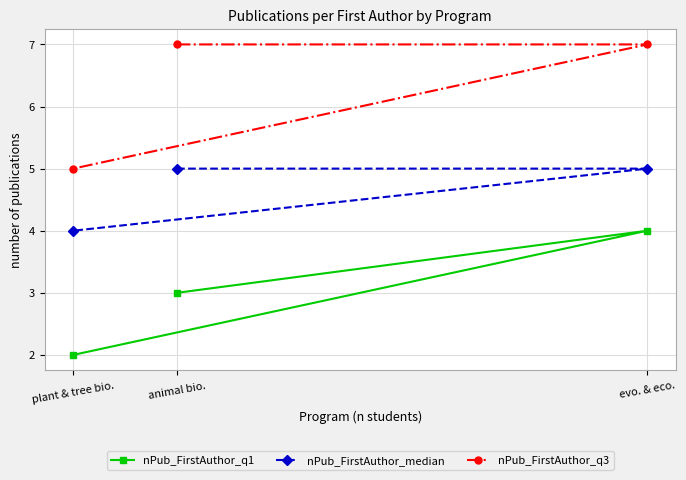

Count the nPub_FirstAuthor_median values in the range 4 to 5.

3